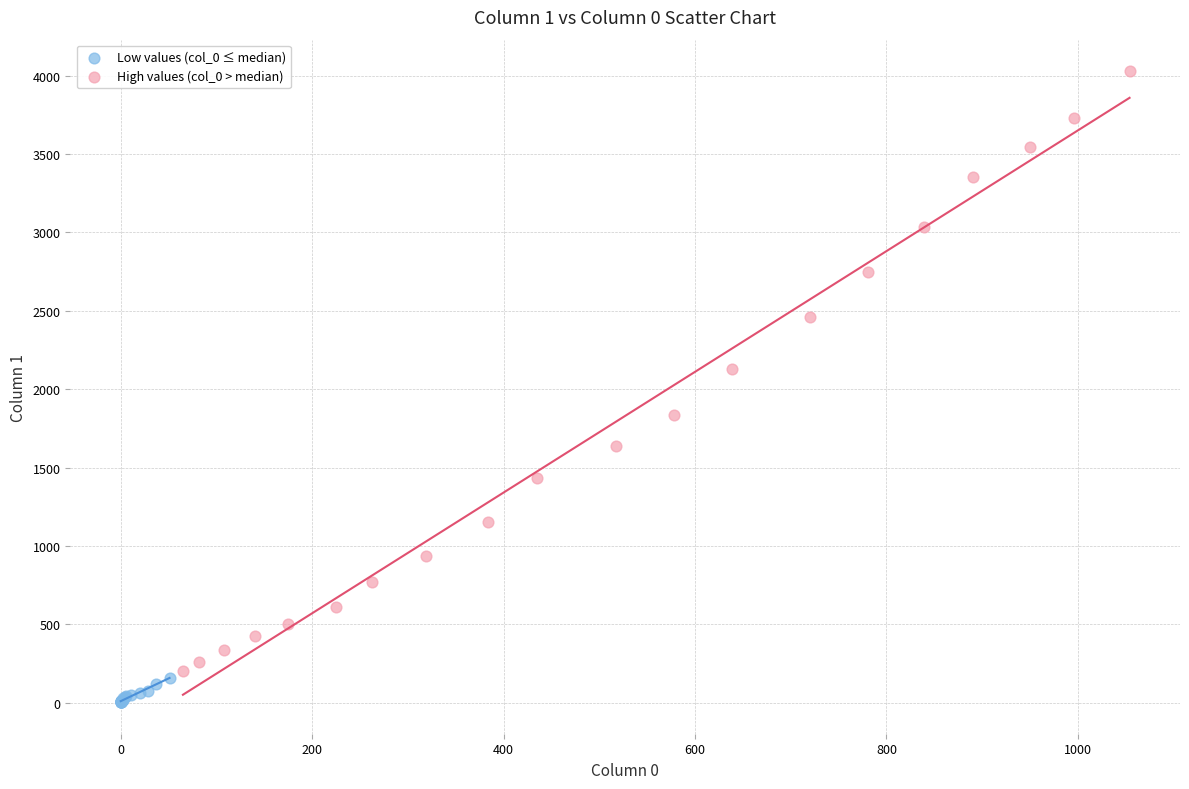

Which series reaches the minimum Y coordinate?

Low values (col_0 ≤ median)